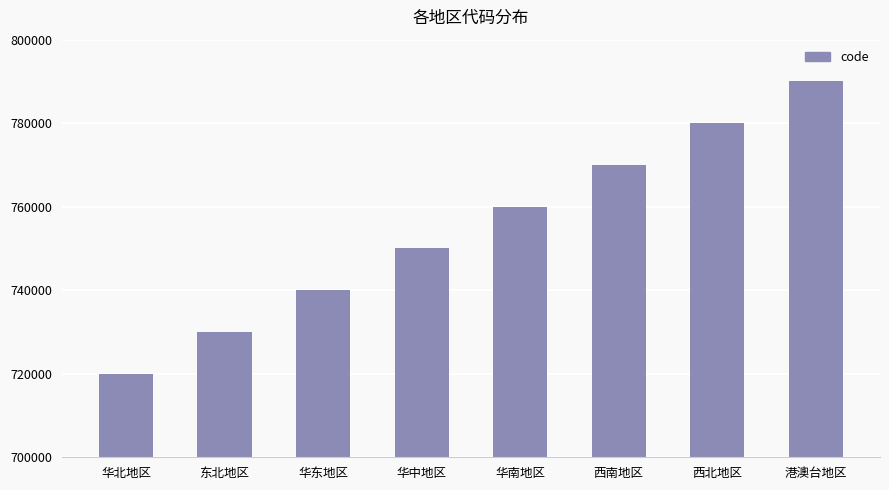

How many data points are less than 760000?

4